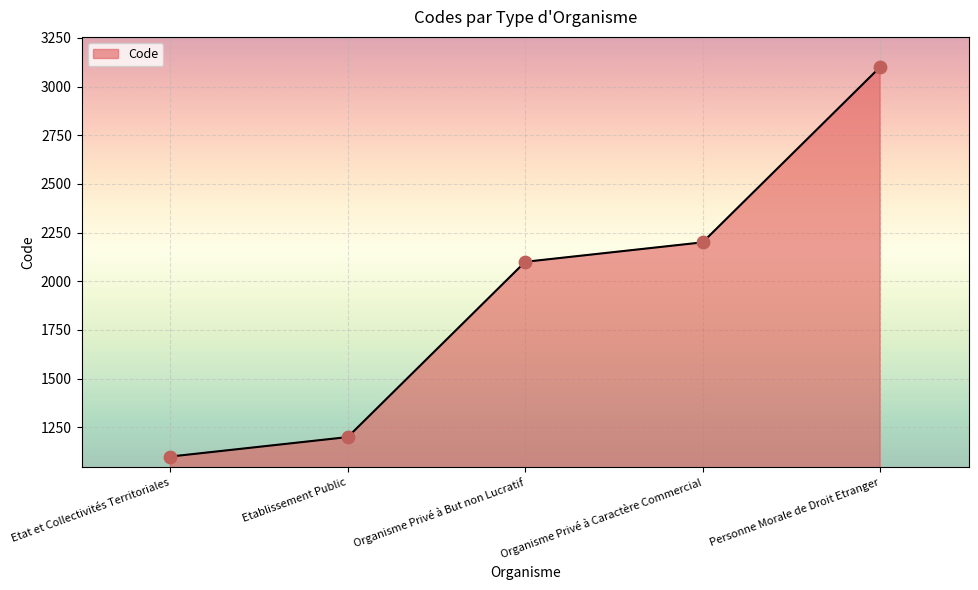

Between Etablissement Public and Organisme Privé à But non Lucratif, which is larger?

Organisme Privé à But non Lucratif